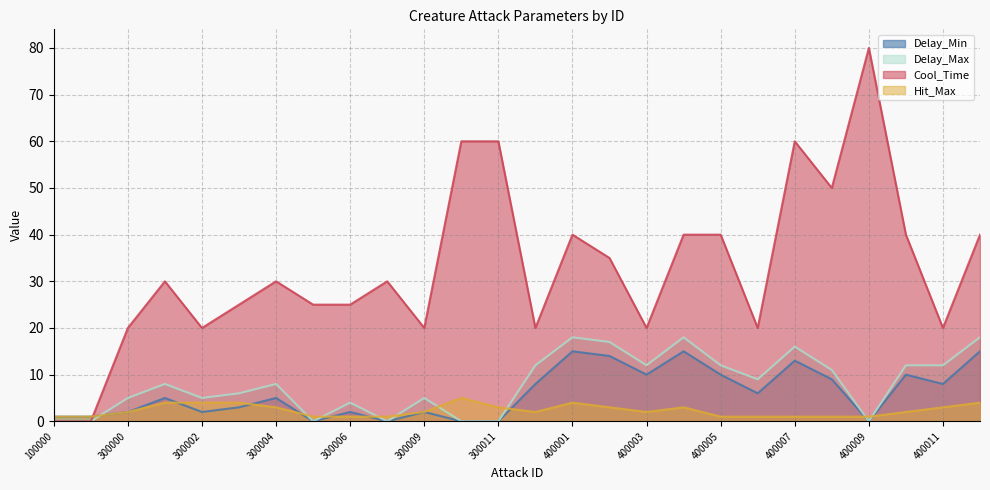

Where is Hit_Max nearest to the value 3?

300004